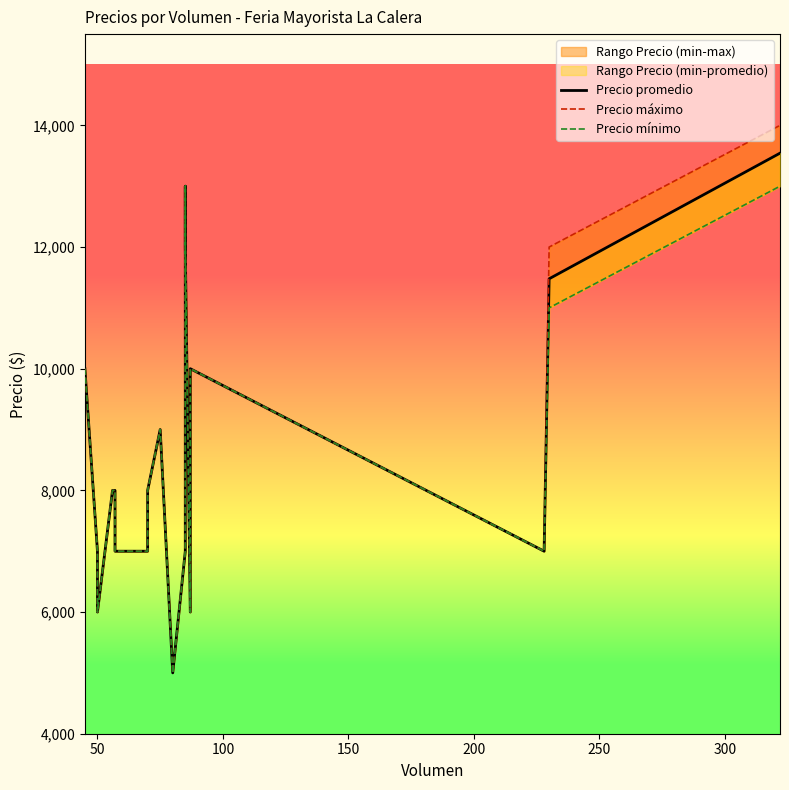

What is the maximum value for Precio mínimo?

13000